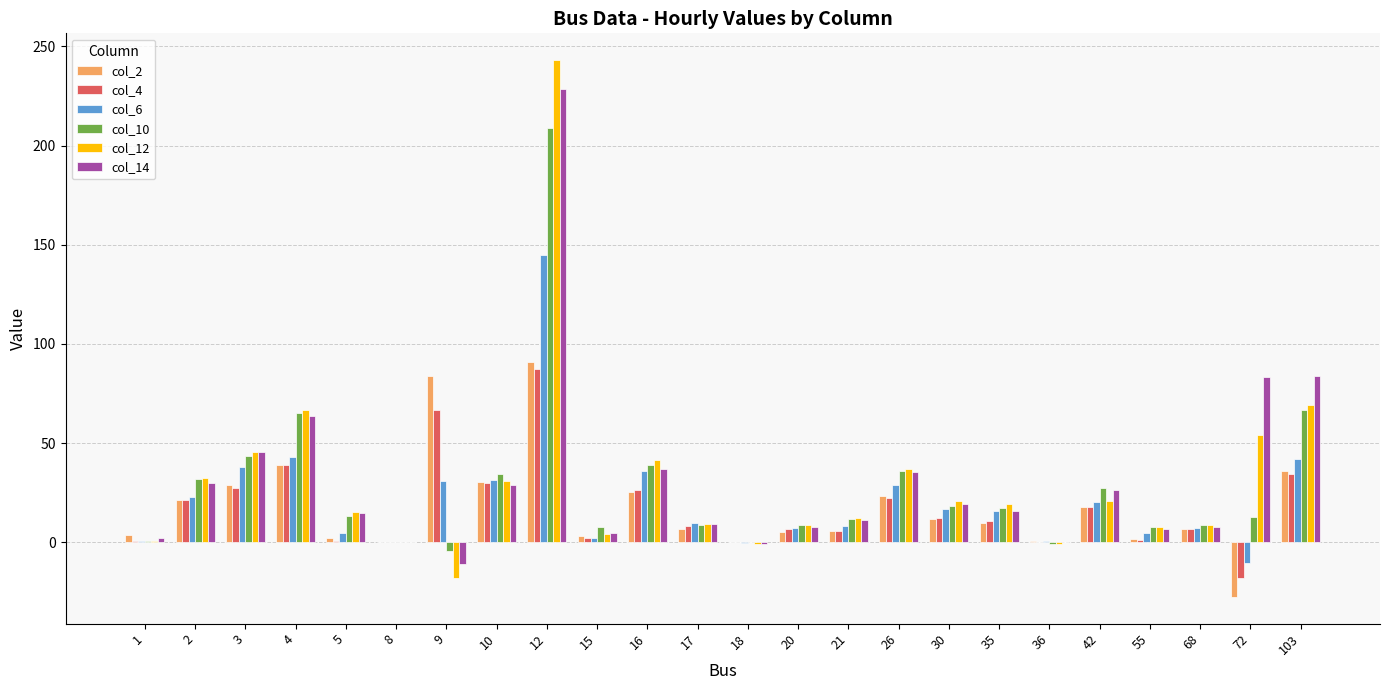

Does the chart contain stacked bars?

No